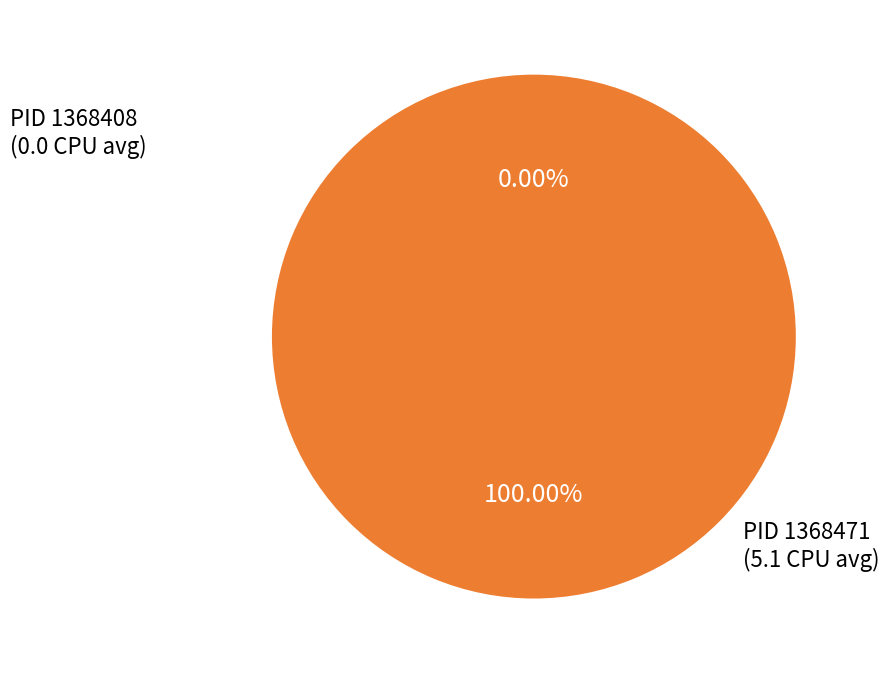

The 1368471 slice represents 100% of the pie. True or false?

True